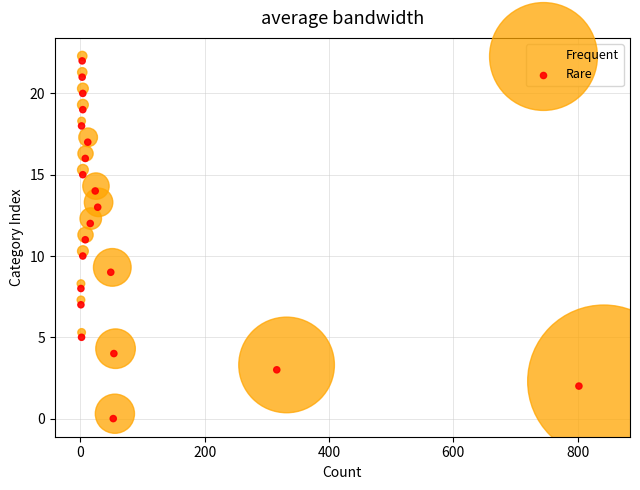

Which series reaches the maximum Y coordinate?

Frequent